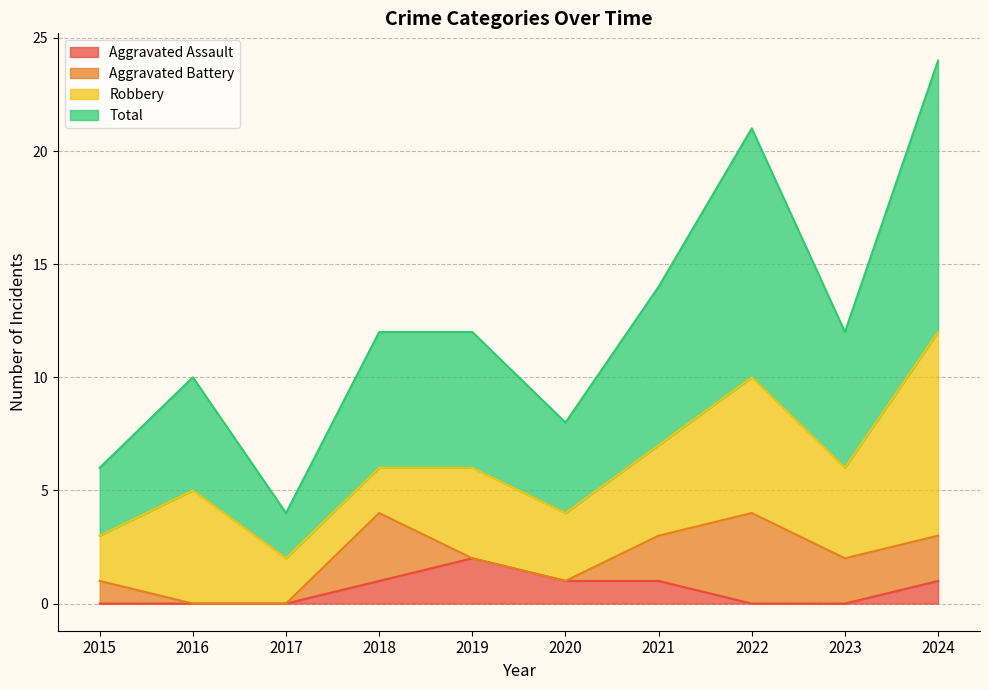

Which category has the highest value in the Aggravated Assault series?

2019